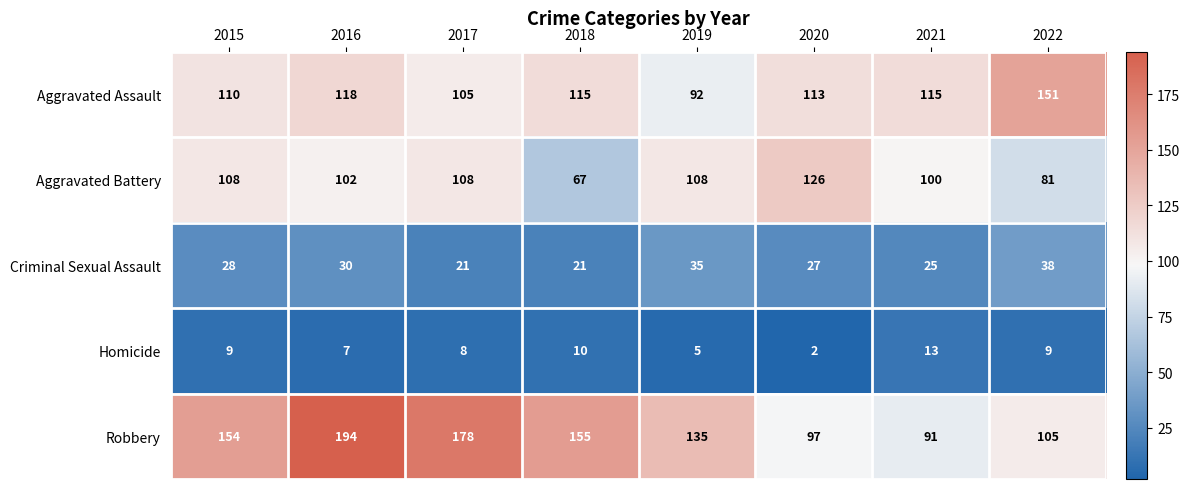

The value of Aggravated Battery at 2020 is 216. True or false?

False